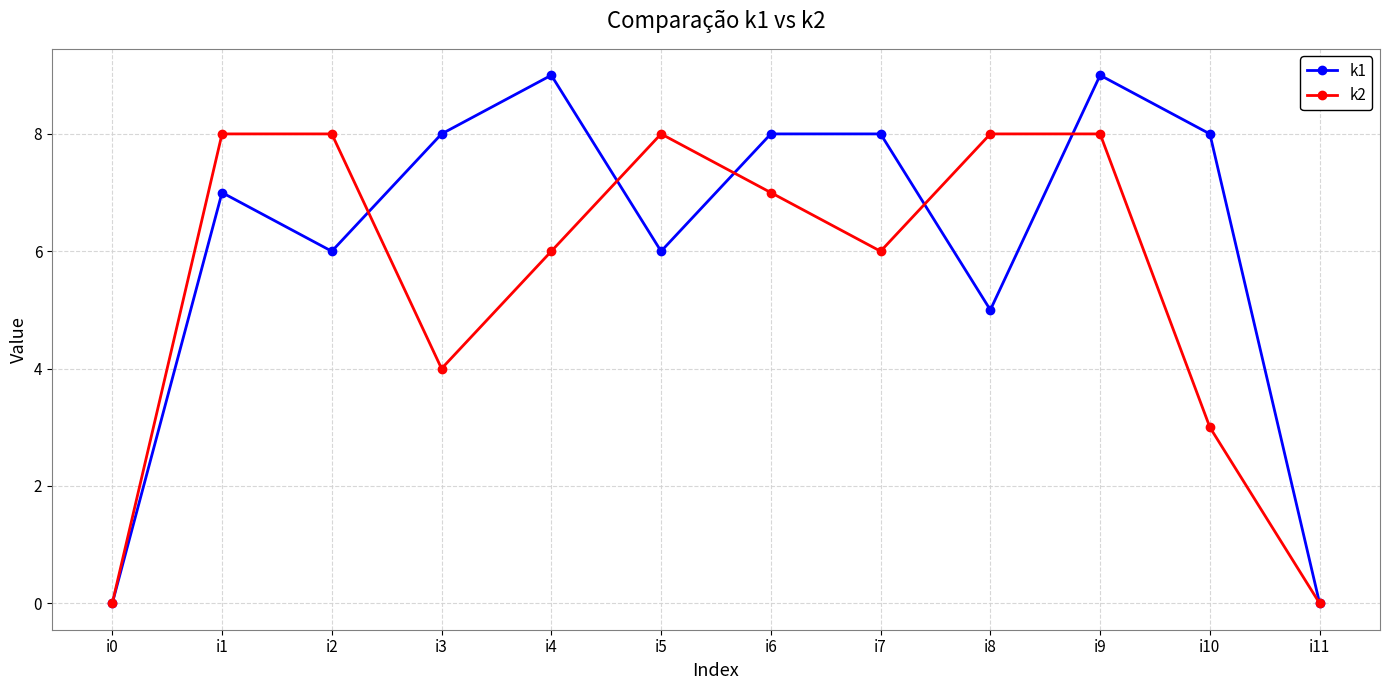

What is the value of the k1 point at the 6th from the left?

6